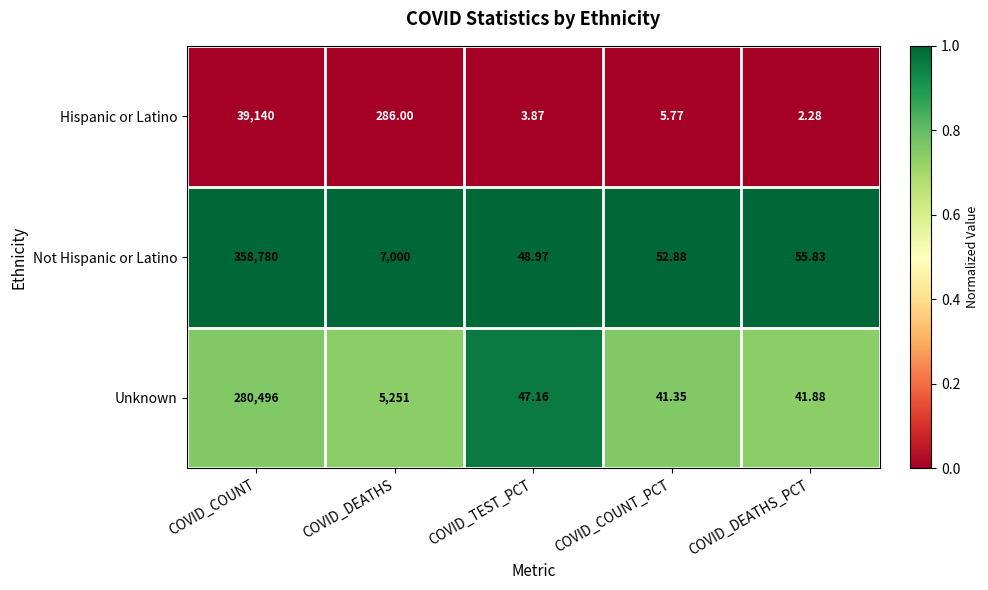

At which category is the sum across all series the highest?

COVID_COUNT